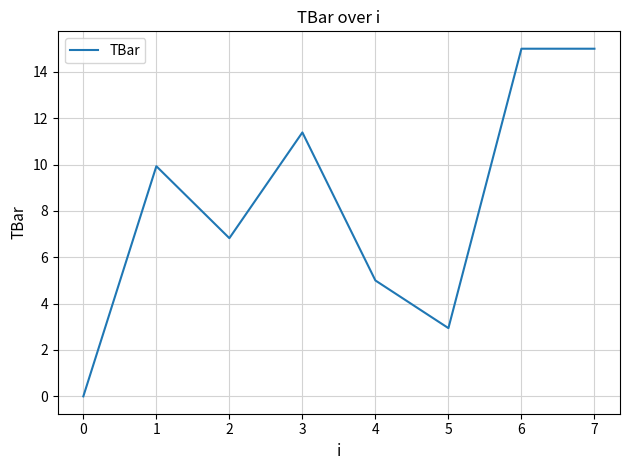

What is the sum of all values?

66.1